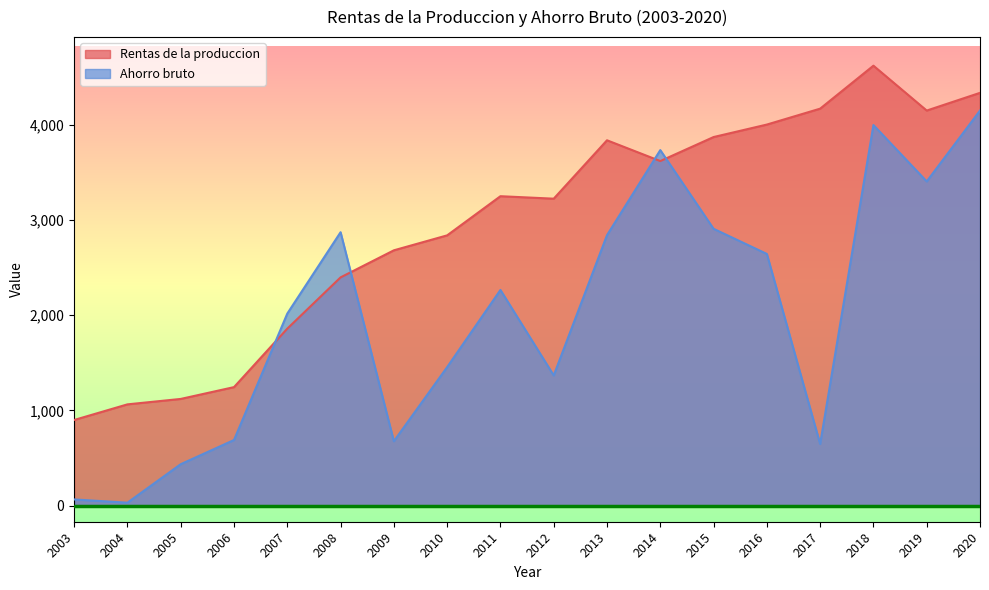

True or false: Ahorro bruto has more than 1 points higher than both neighbors.

True